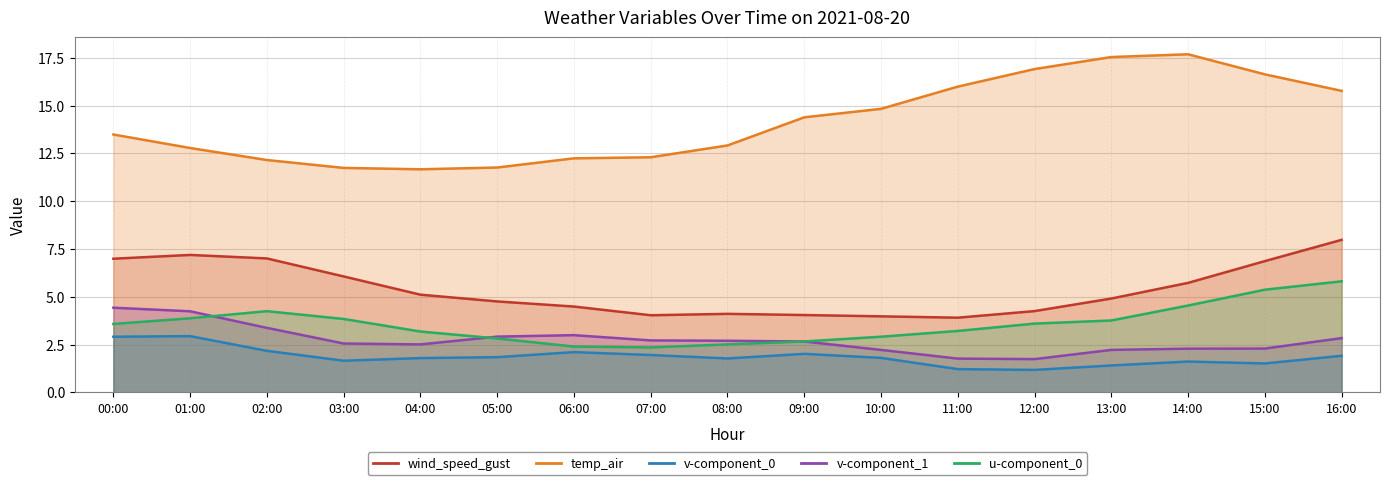

What position from the right is 11:00?

6